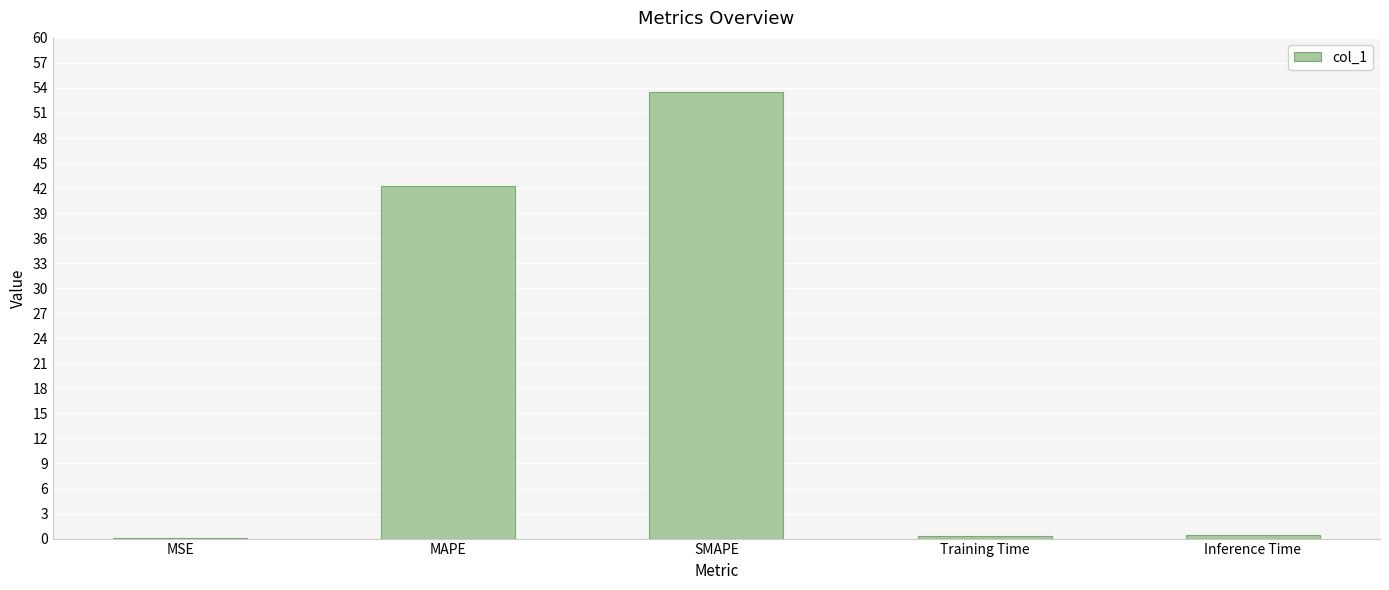

What is the sum of all values?

96.6